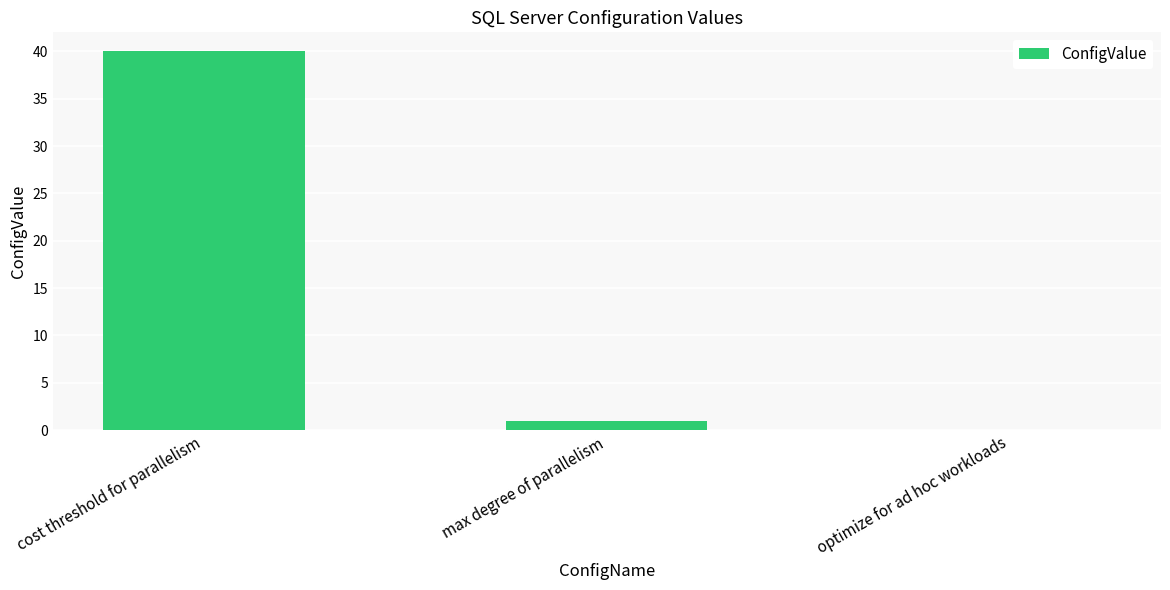

What is the sum of all values?

41